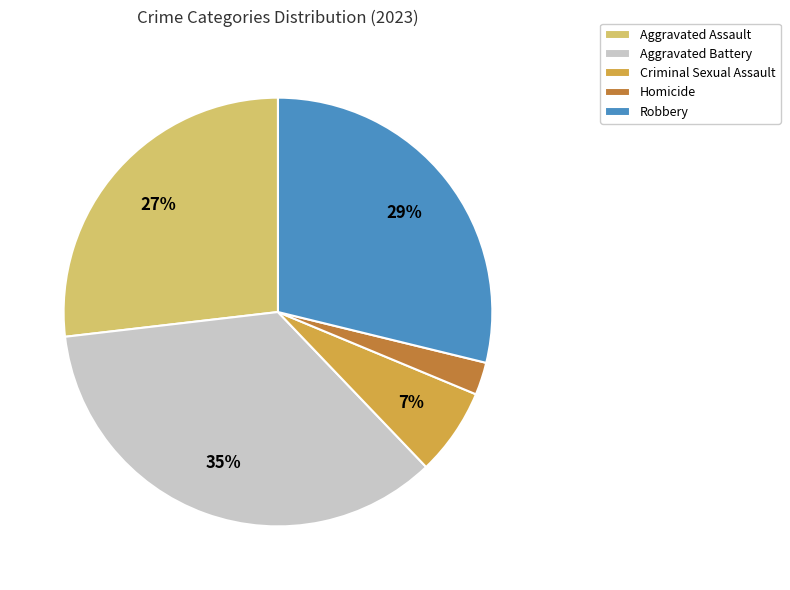

Does any single category account for the majority?

No